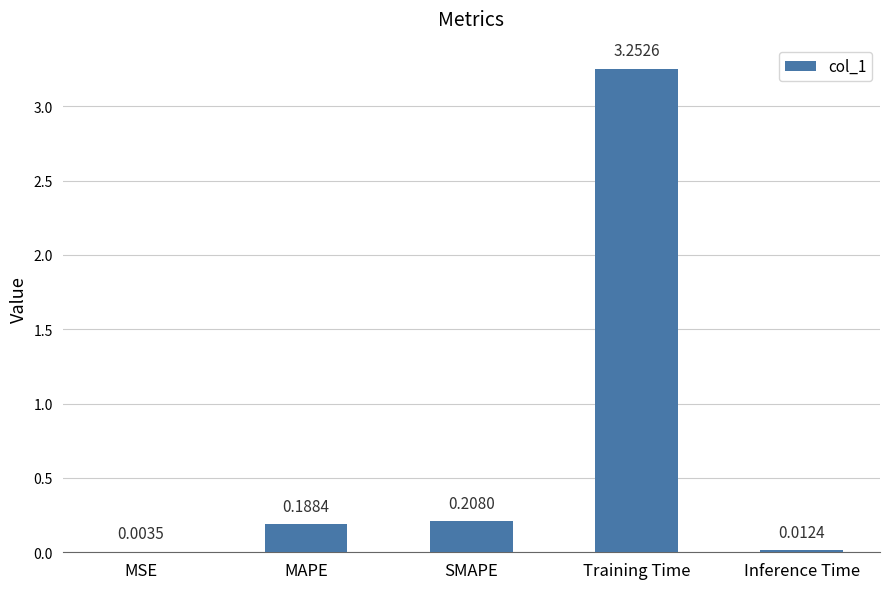

Which label corresponds to the largest value in the chart?

Training Time